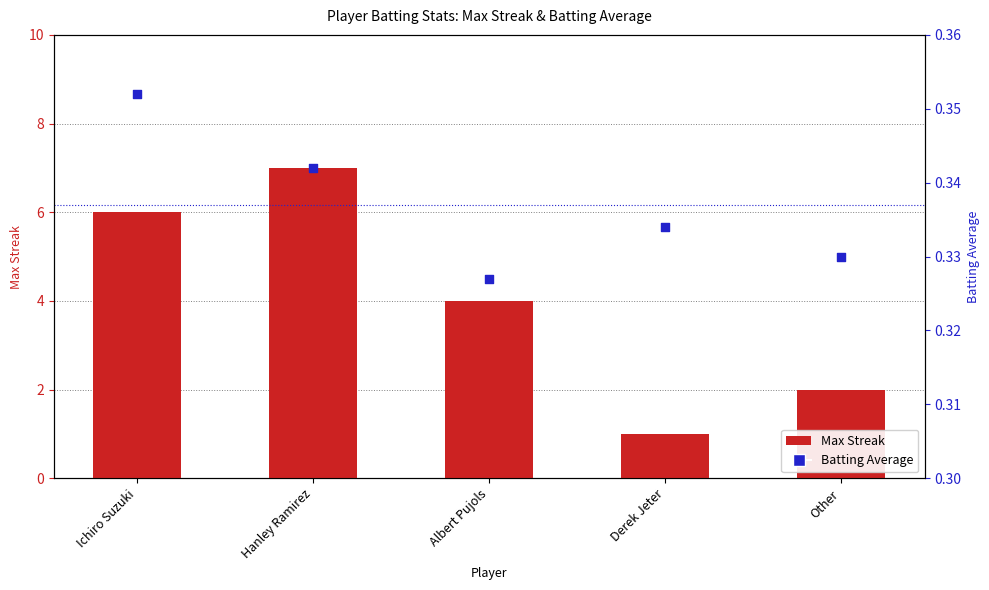

Which series has the widest spread of Y values?

Max Streak